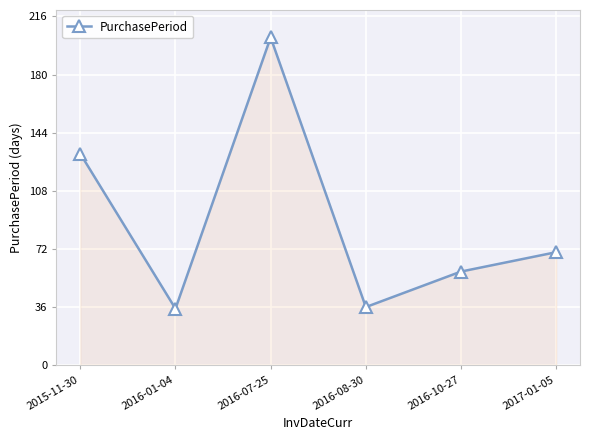

Approximately how many times larger is the value at 2015-11-30 compared to 2016-01-04?

3.7